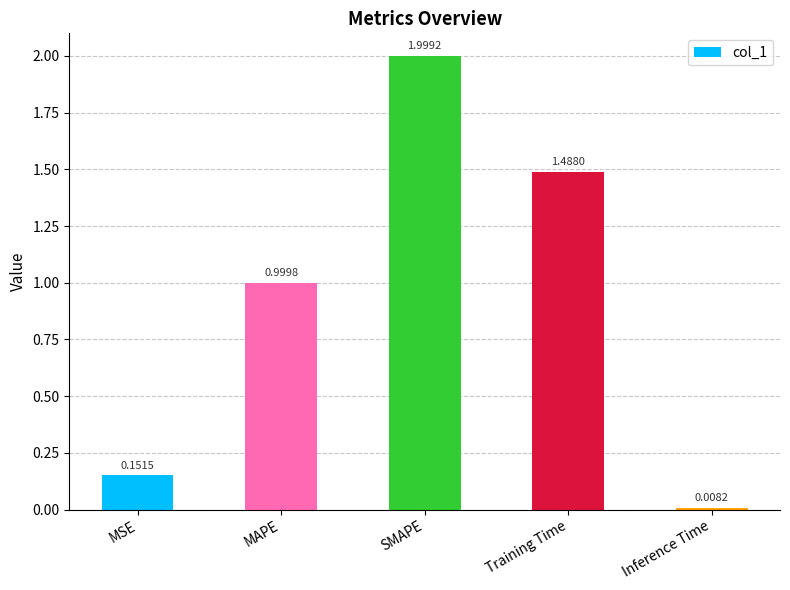

Rank the categories by value from lowest to highest.

Inference Time, MSE, MAPE, Training Time, SMAPE